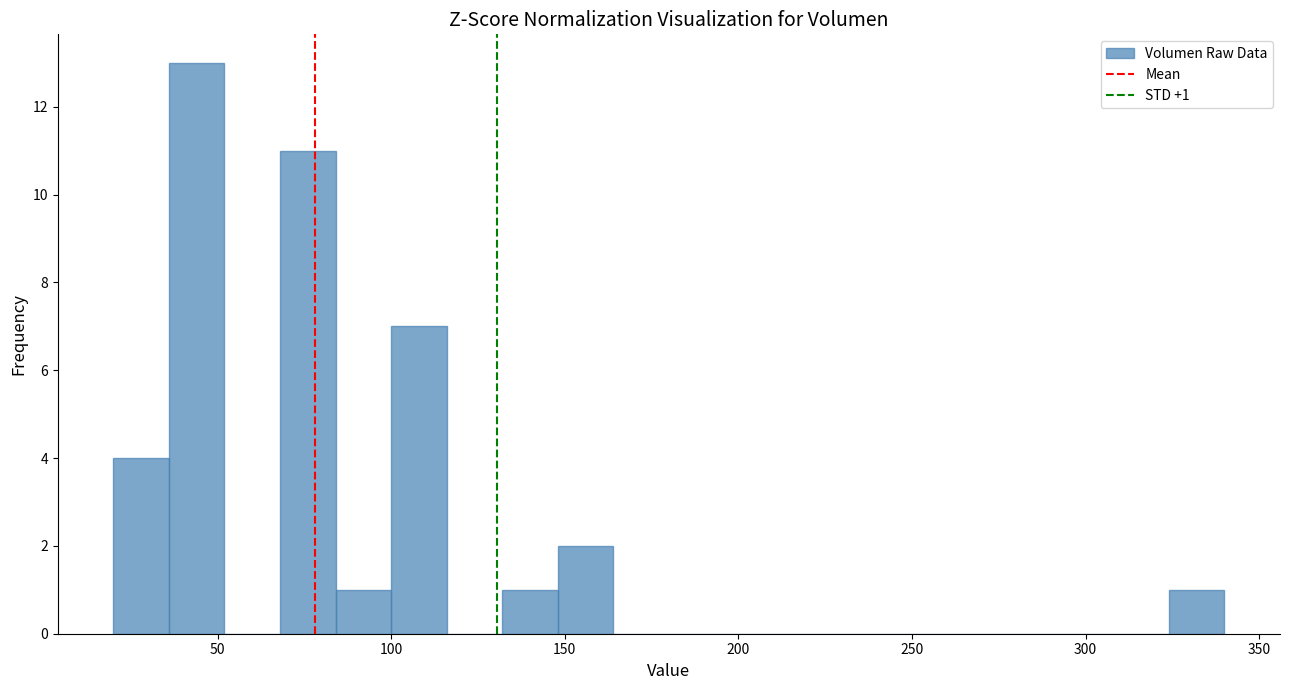

Around what value on the x-axis is the tallest bar? Give the approximate position of its centre, as read against the axis.

45